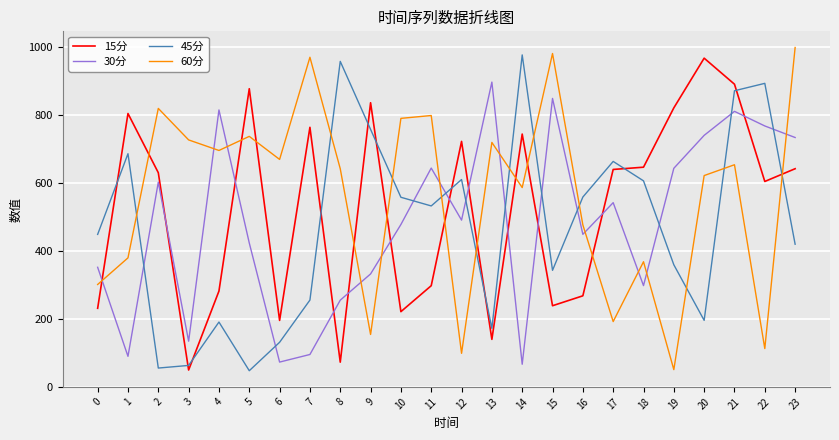

True or false: 15分 and 45分 intersect in this chart.

True